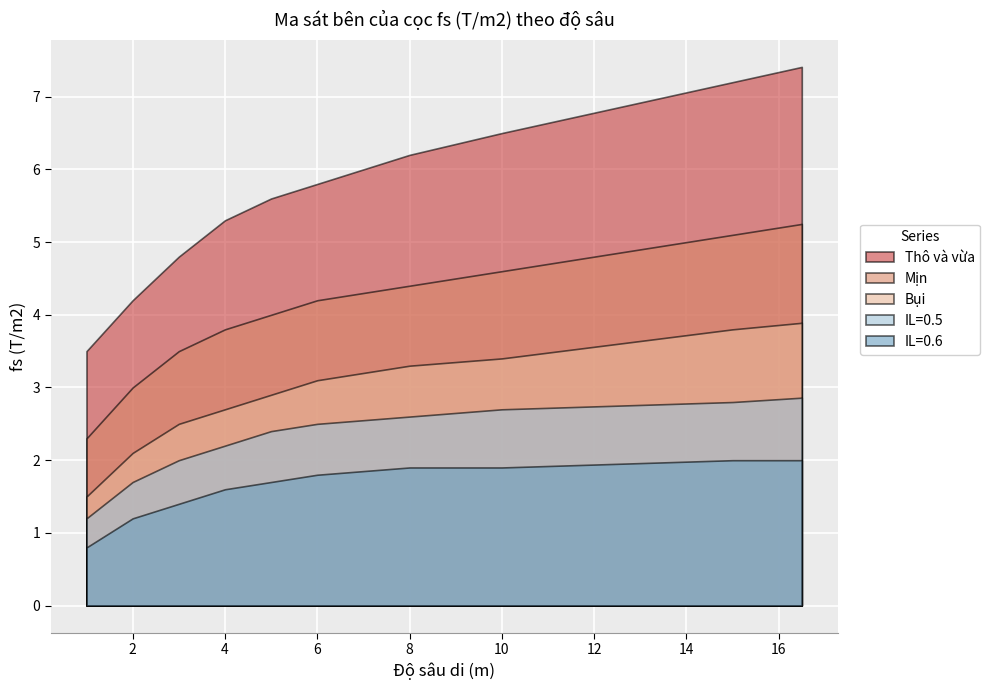

Which series has the widest spread of values?

Thô và vừa